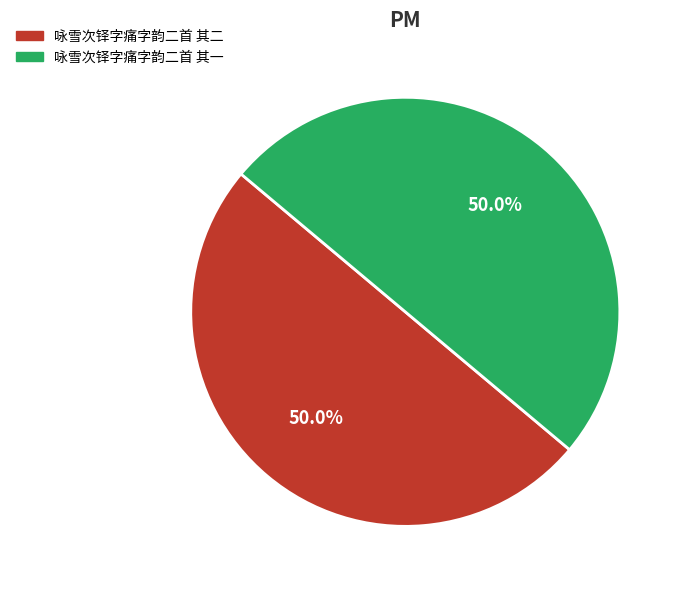

What percentage is NOT represented by 咏雪次铎字痛字韵二首 其二?

50.0%